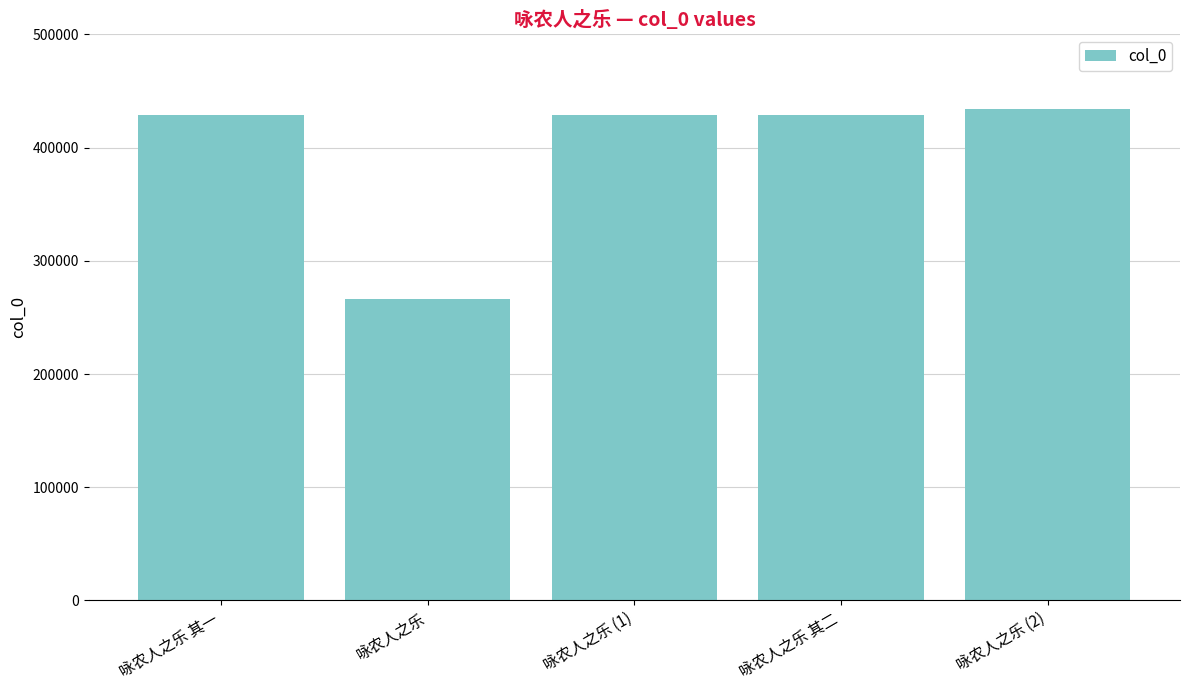

What is the difference between the maximum and minimum values?

167568